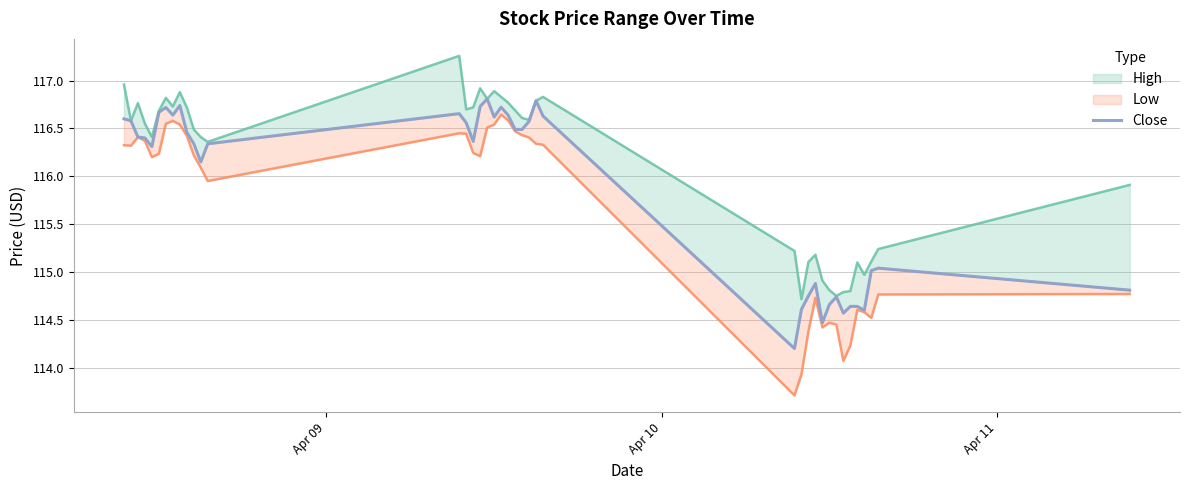

Is it true that the value at 34 is 31.6?

False